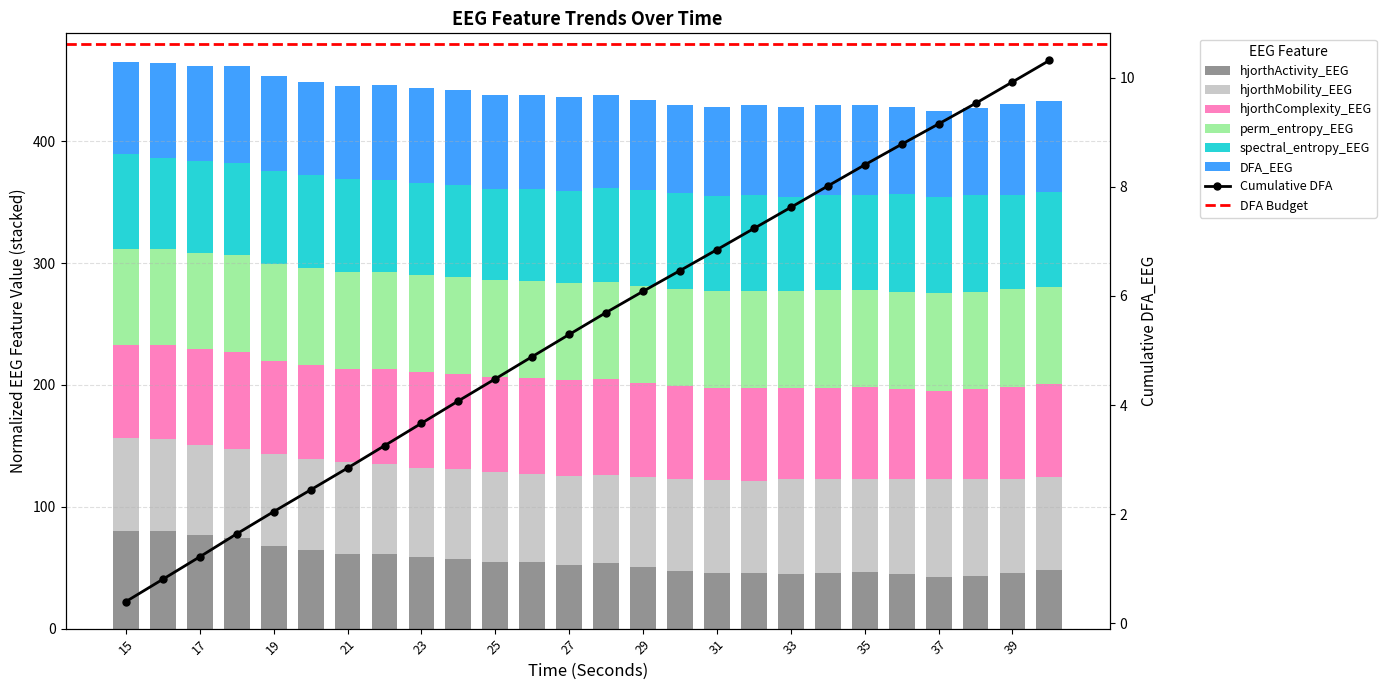

How many series are shown in this chart?

6